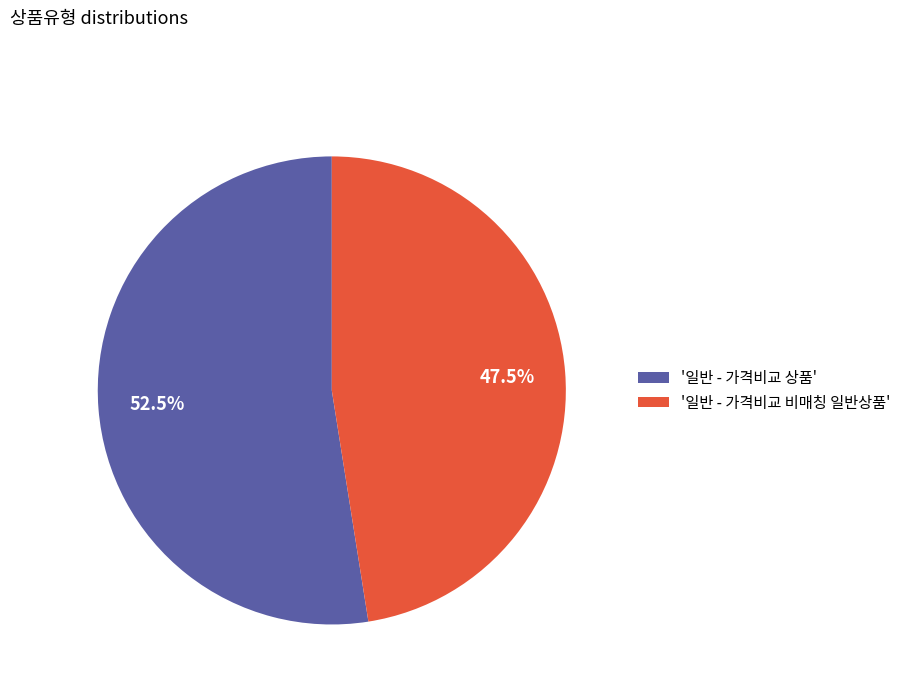

What is the majority slice?

'일반 - 가격비교 상품'